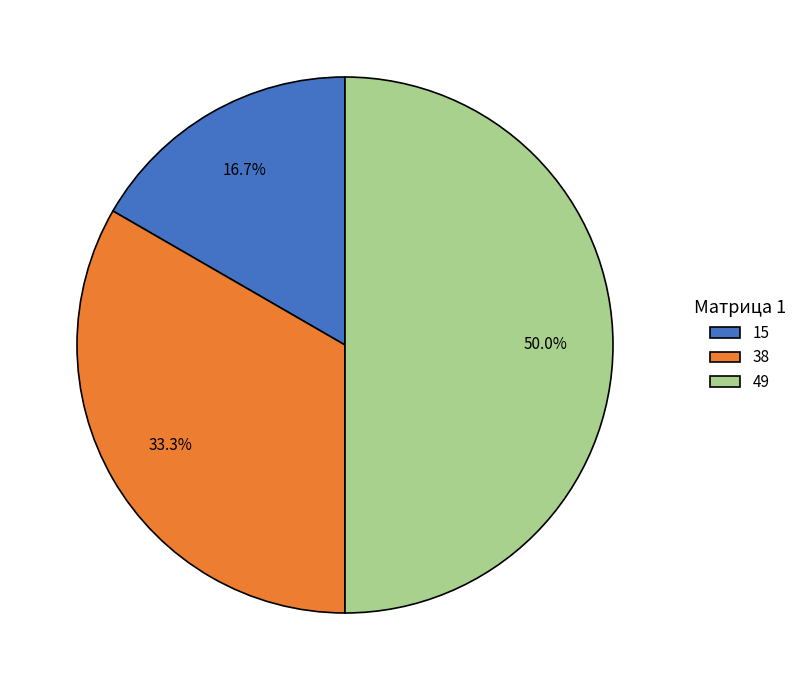

To the nearest percent, what is the difference between the largest and smallest slice percentages?

33%